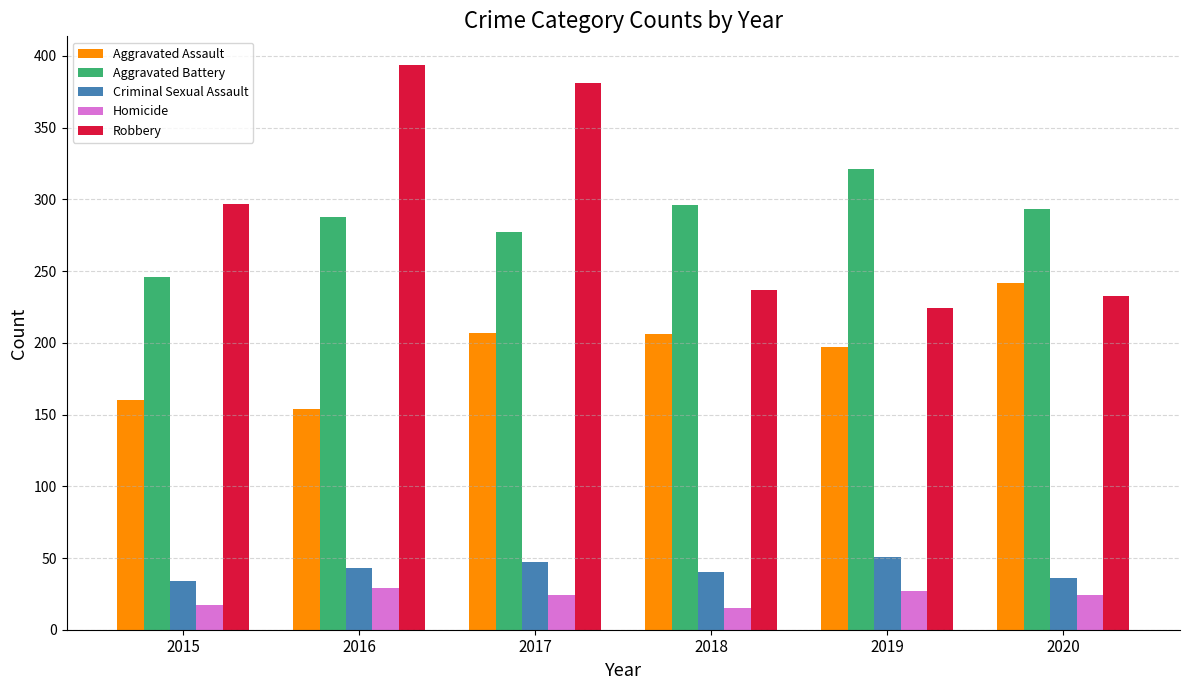

Which series has the widest spread of values?

Robbery